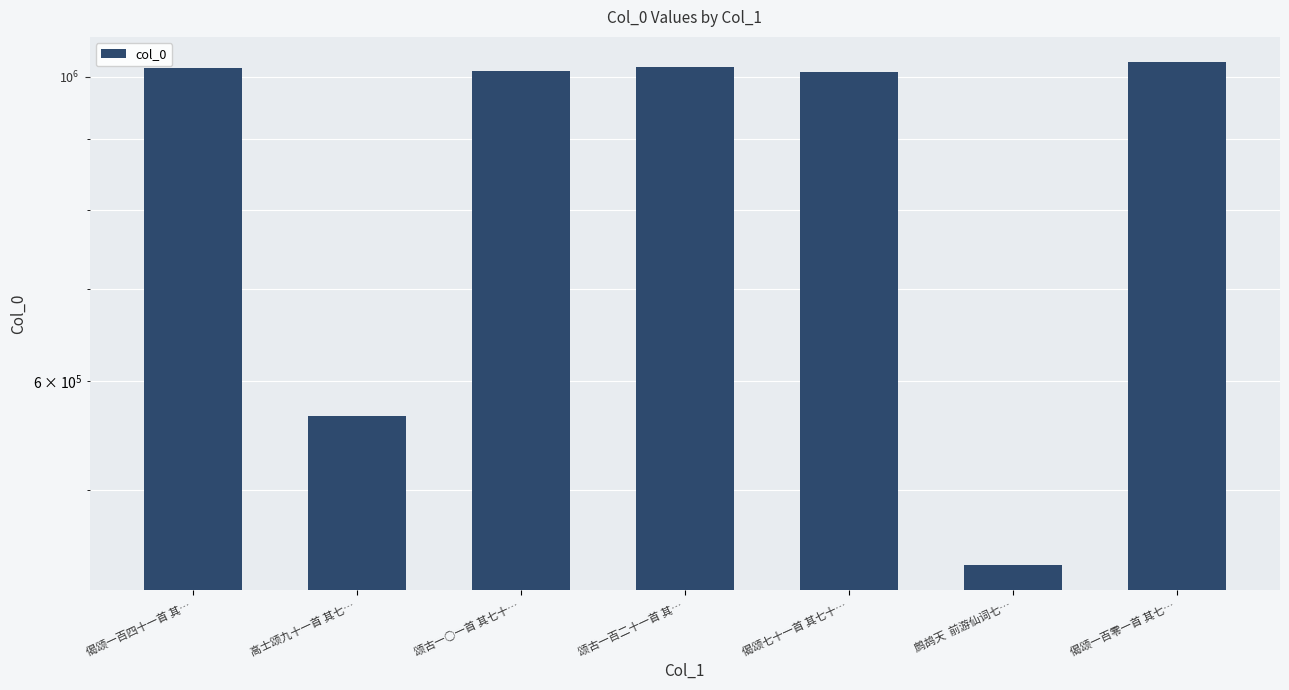

Rank the categories by value from lowest to highest.

鹧鸪天  前游仙词七…, 高士颂九十一首 其七…, 偈颂七十一首 其七十…, 颂古一○一首 其七十…, 偈颂一百四十一首 其…, 颂古一百二十一首 其…, 偈颂一百零一首 其七…